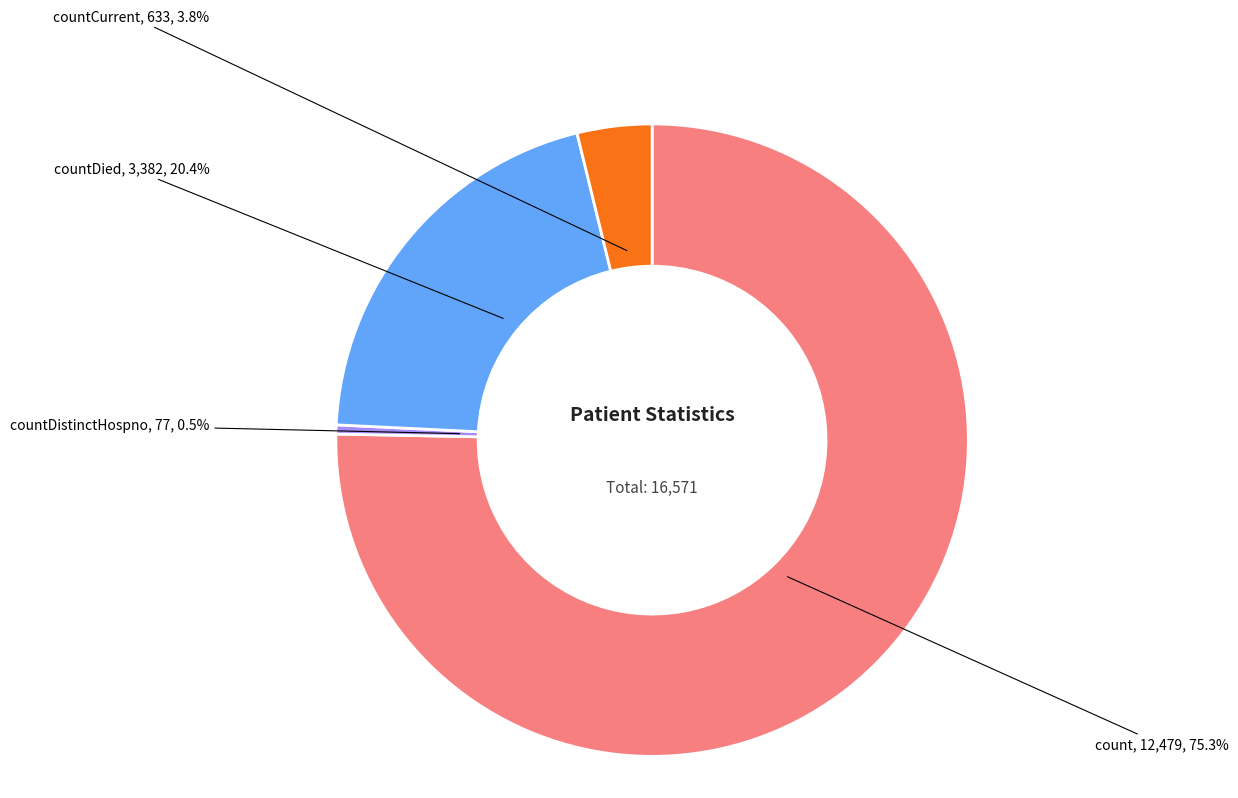

How many segments does this pie chart have?

4